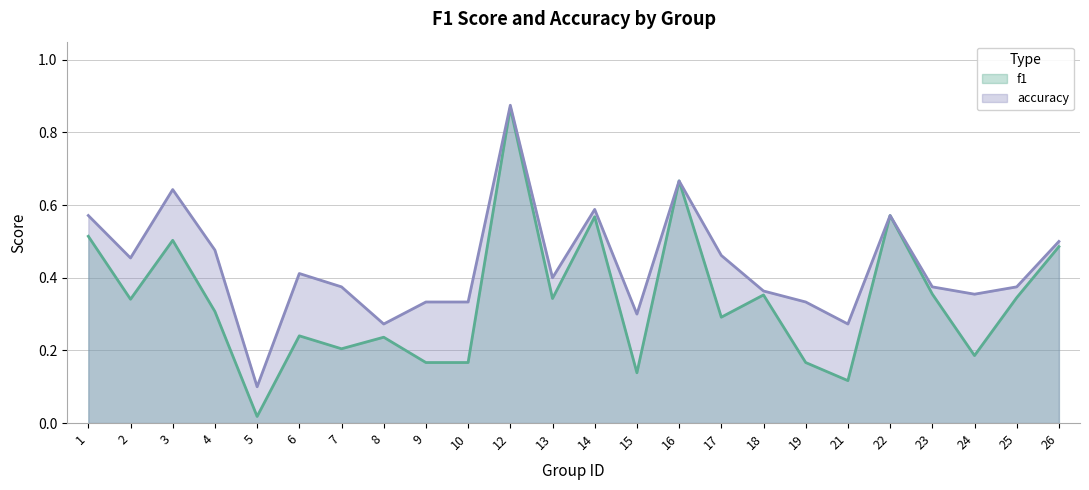

What is the highest value of the f1 series?

0.9